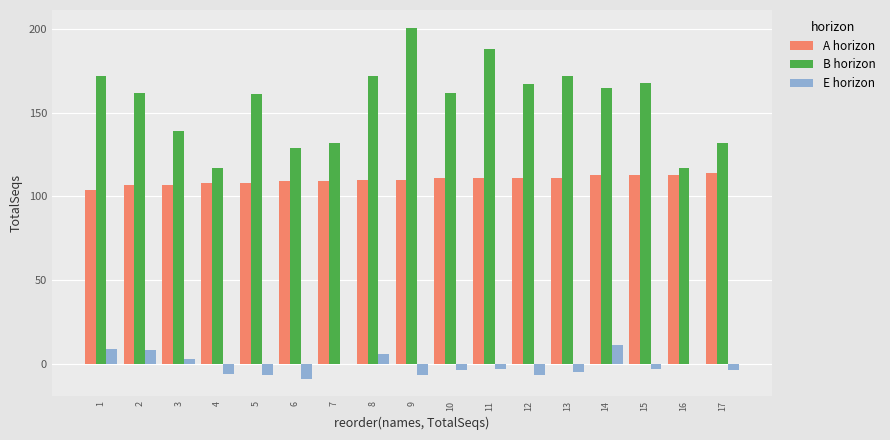

Which series has the widest spread of values?

B horizon